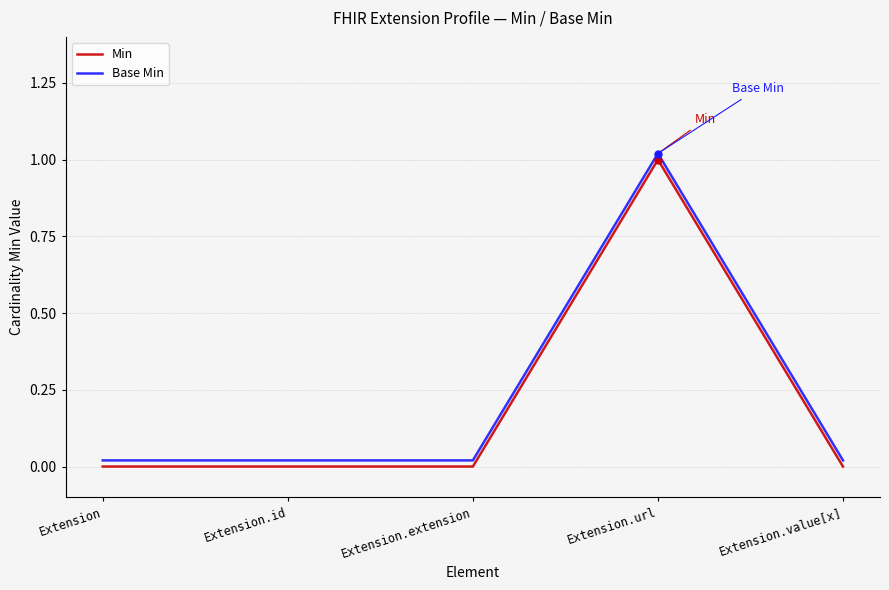

What position from the left is Extension.id?

2